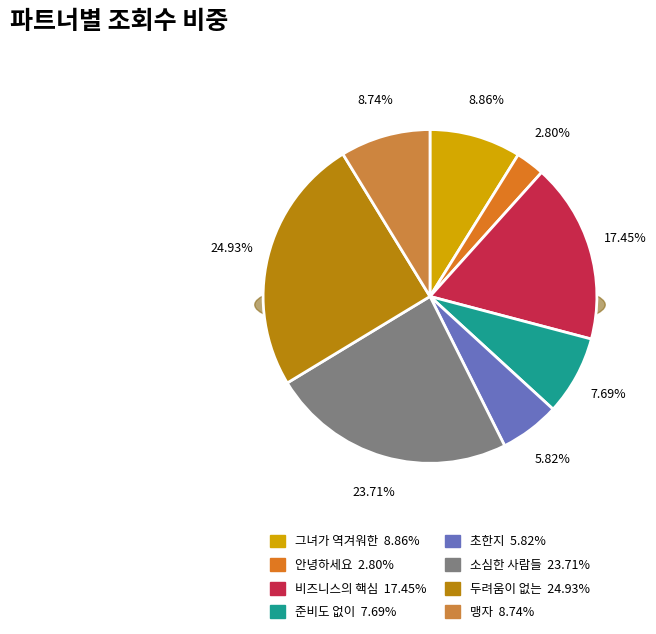

Approximately how many times larger is the value at 책 읽는 1분 (준비도 없이) compared to 책 읽는 1분 (맹자)?

0.9